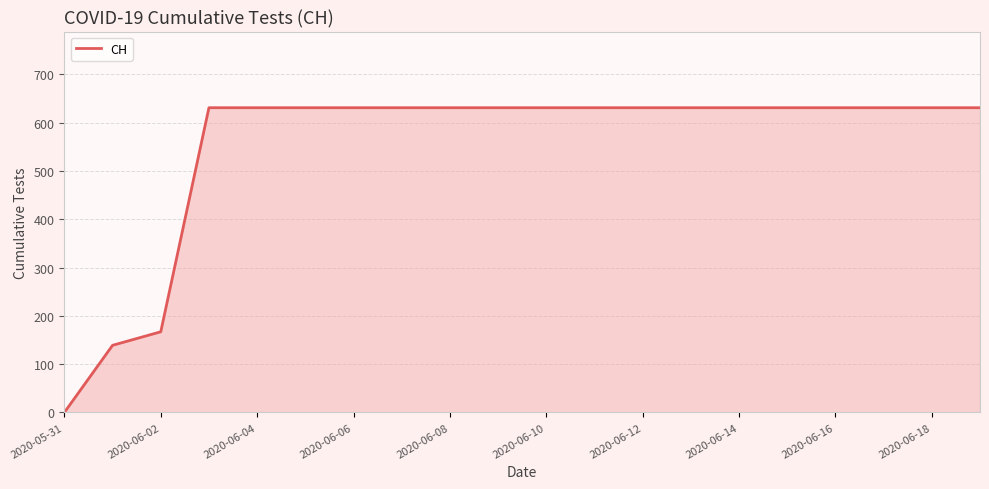

What is the sum of all values?

11033